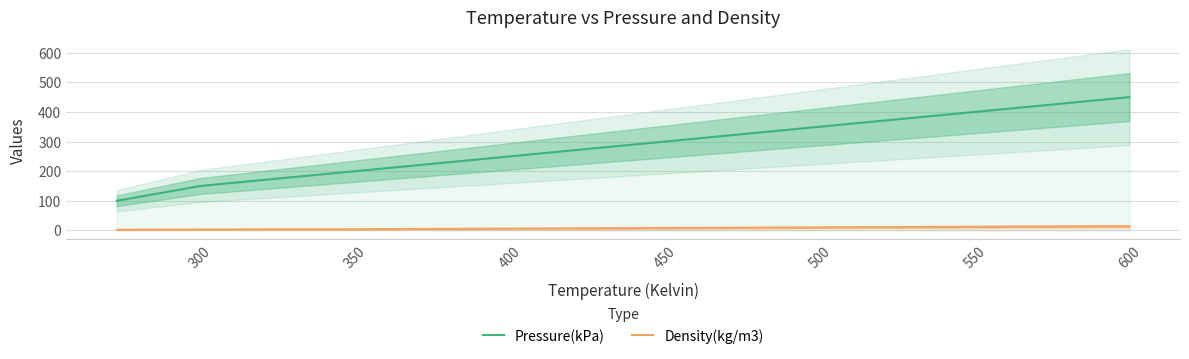

Is it true that Pressure(kPa) equals 400 at 550?

True